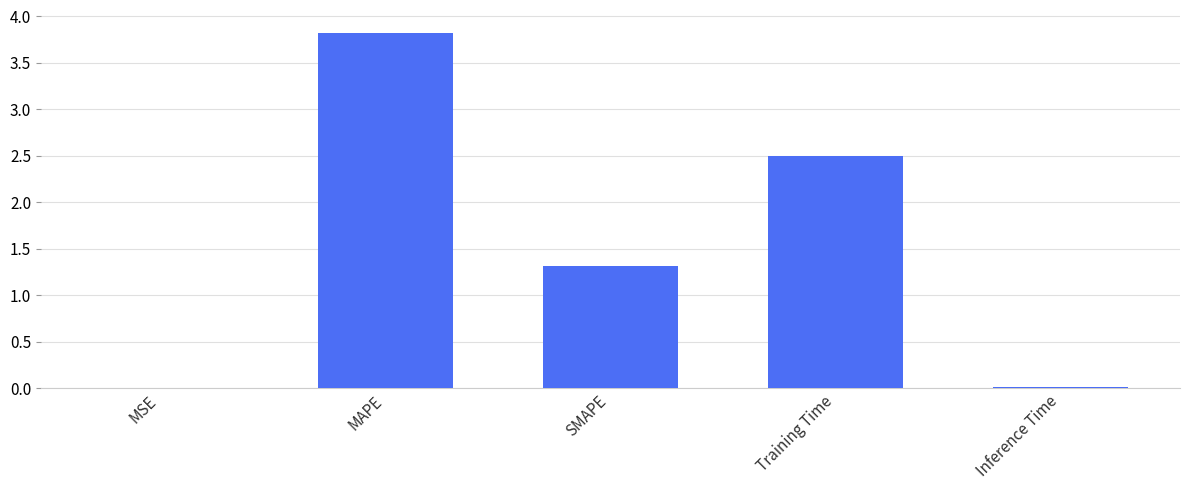

Which has a higher value, Inference Time or Training Time?

Training Time